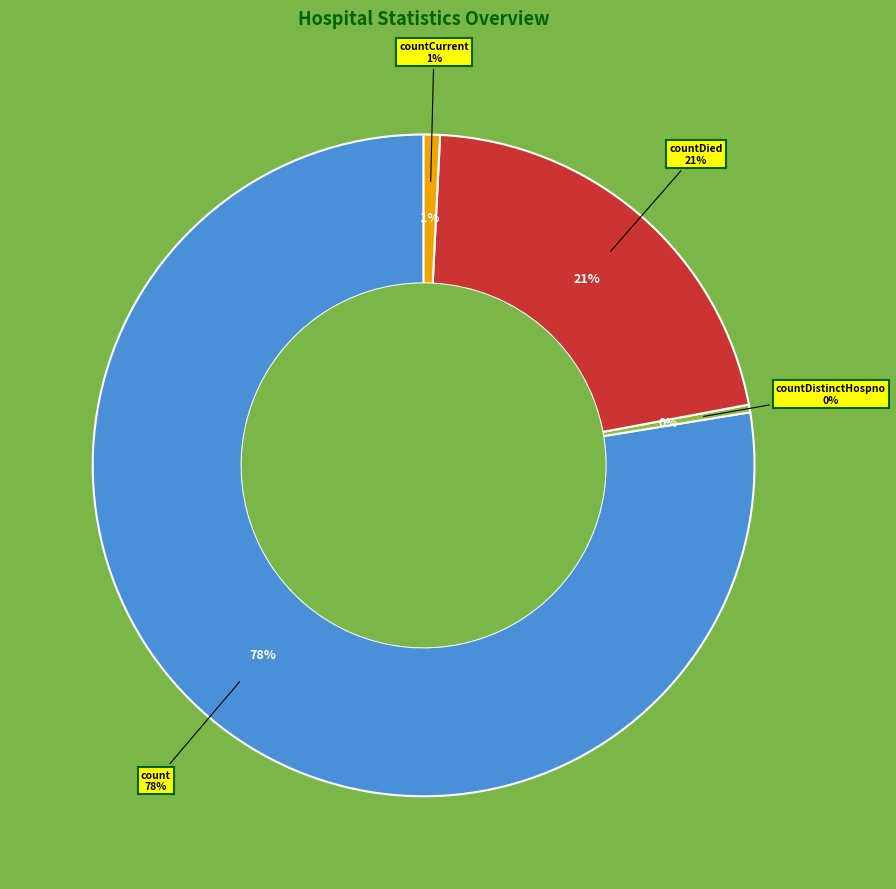

Count the number of slices in the pie.

5